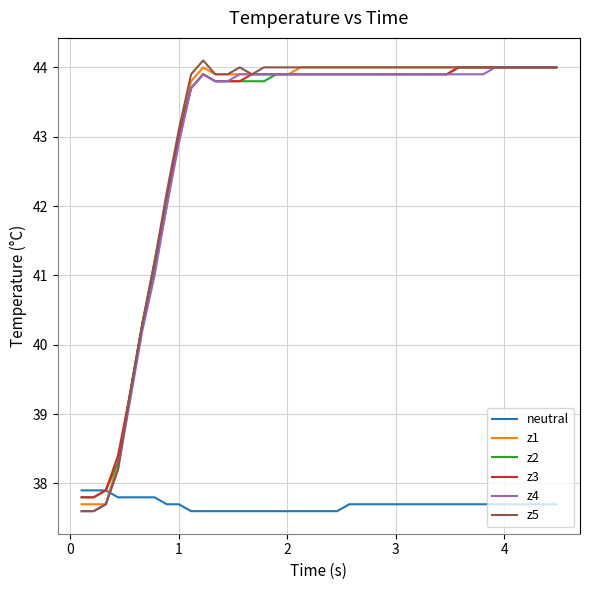

What is the highest value of the z4 series?

44.0